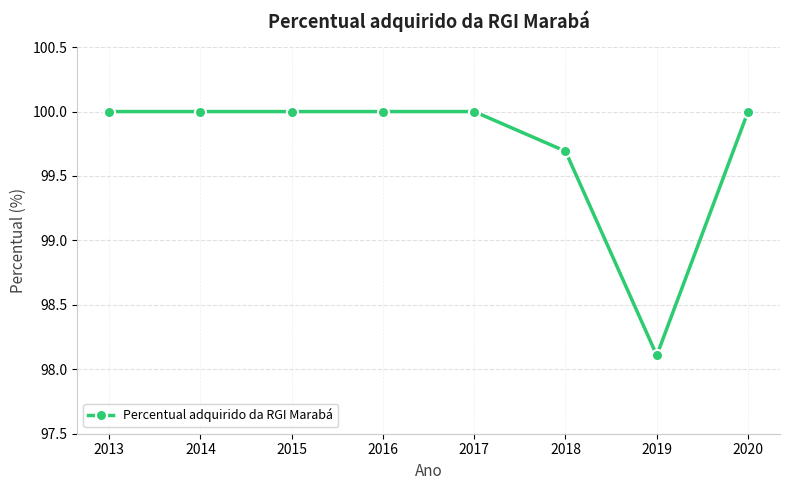

True or false: the data has more than 2 interior local peaks.

False